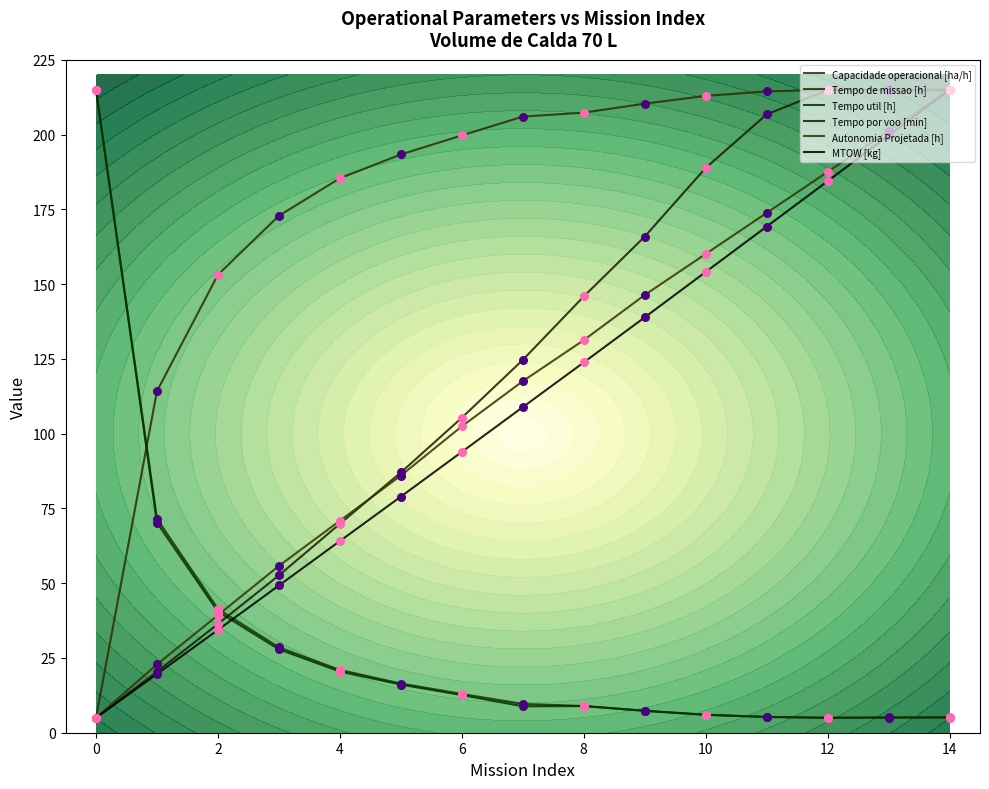

Which series reaches the minimum Y coordinate?

Capacidade operacional [ha/h]